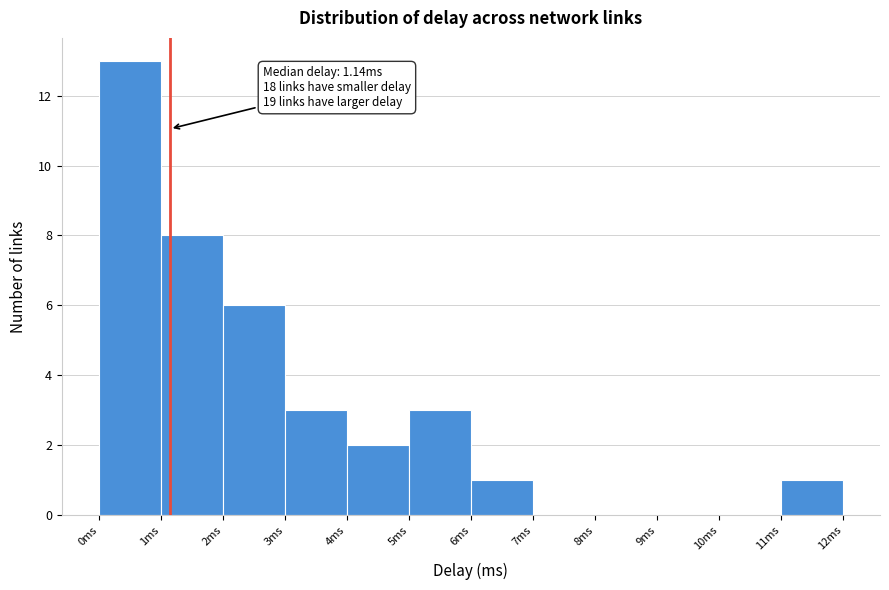

Which range on the x-axis has the tallest bar?

0 to 1